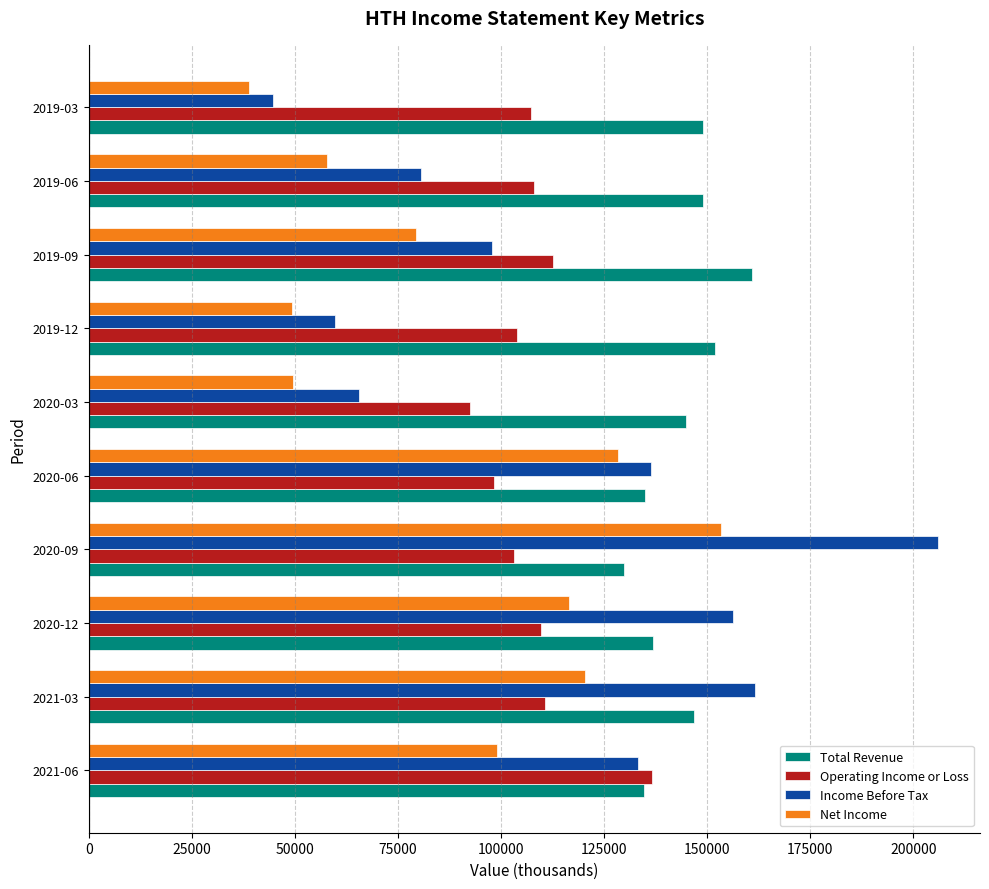

What is the highest value of the Operating Income or Loss series?

136600